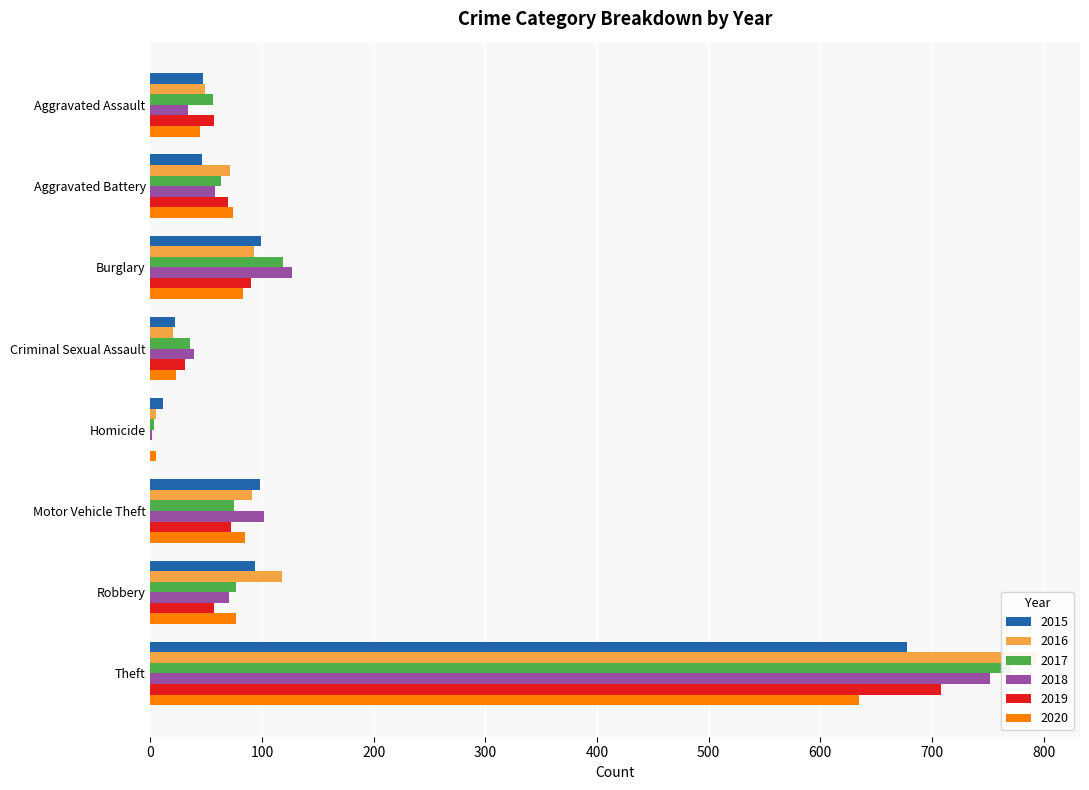

True or false: 2018 has a value of 127 at Burglary.

True